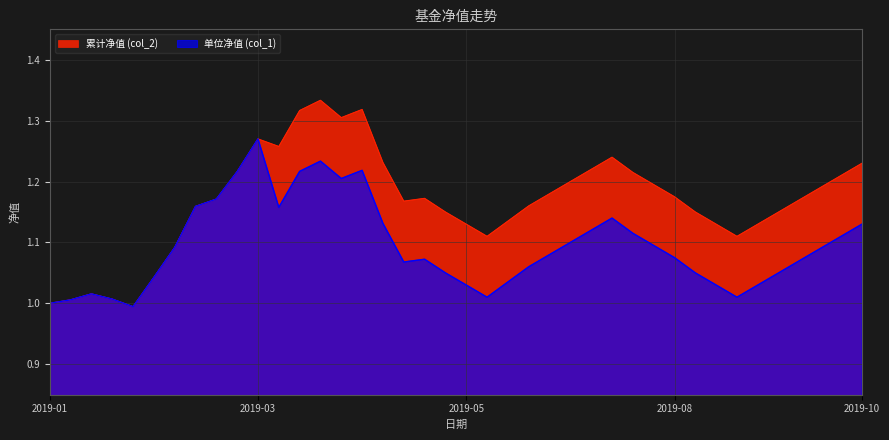

How many data points in 单位净值 (col_1) are above 1?

38